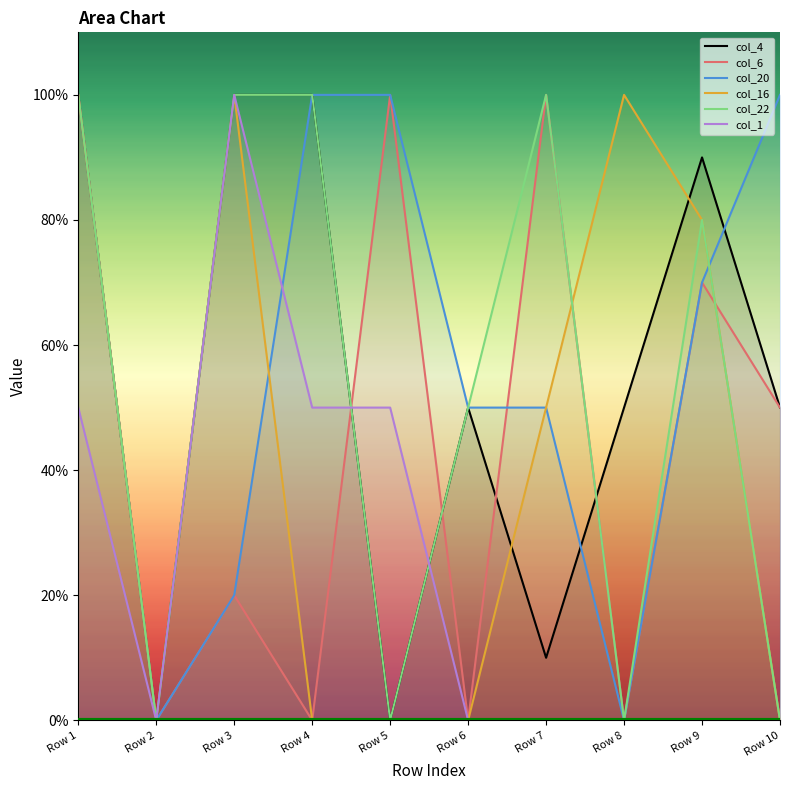

Between Row 3 and Row 7, which series saw the biggest shift?

col_1